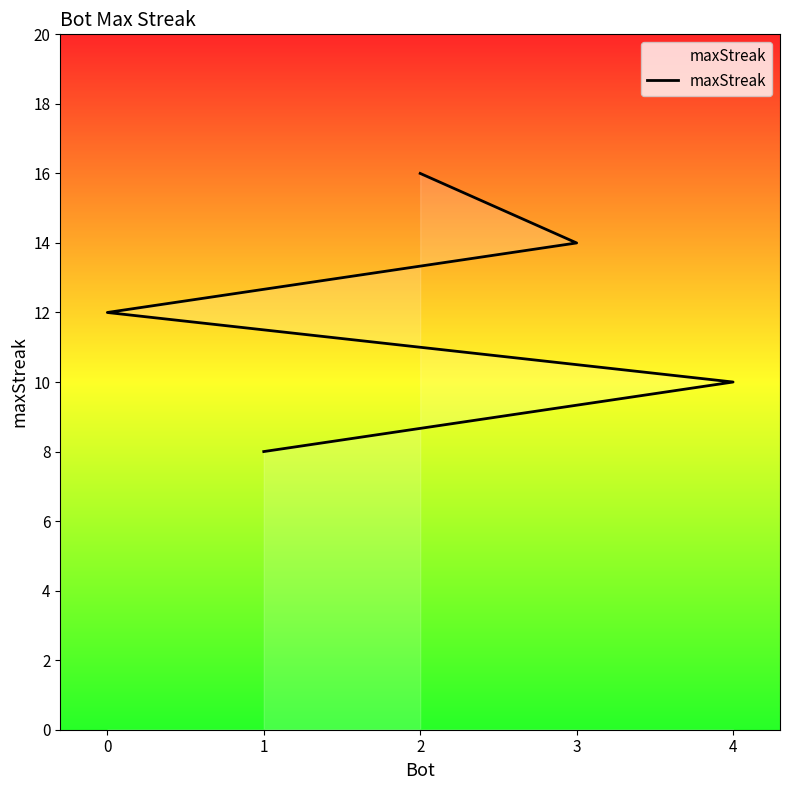

What is the maximum value shown in the chart?

16